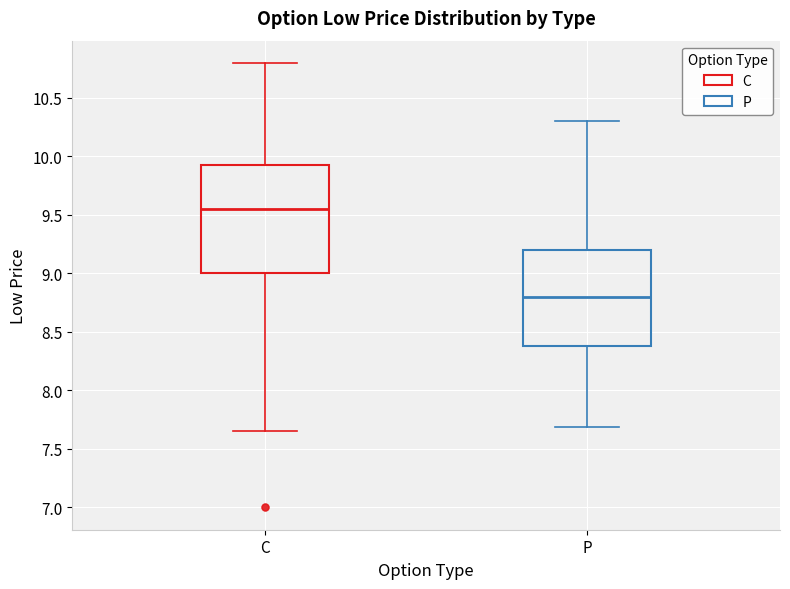

Which box has the lowest median line?

P